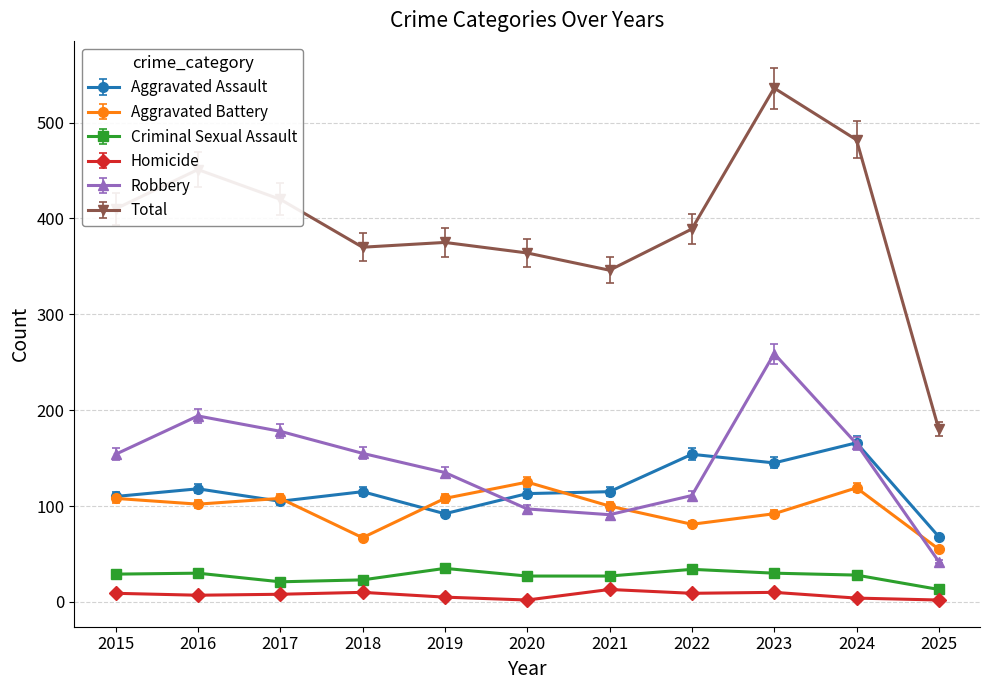

Between 2015 and 2025, which series saw the biggest shift?

Total